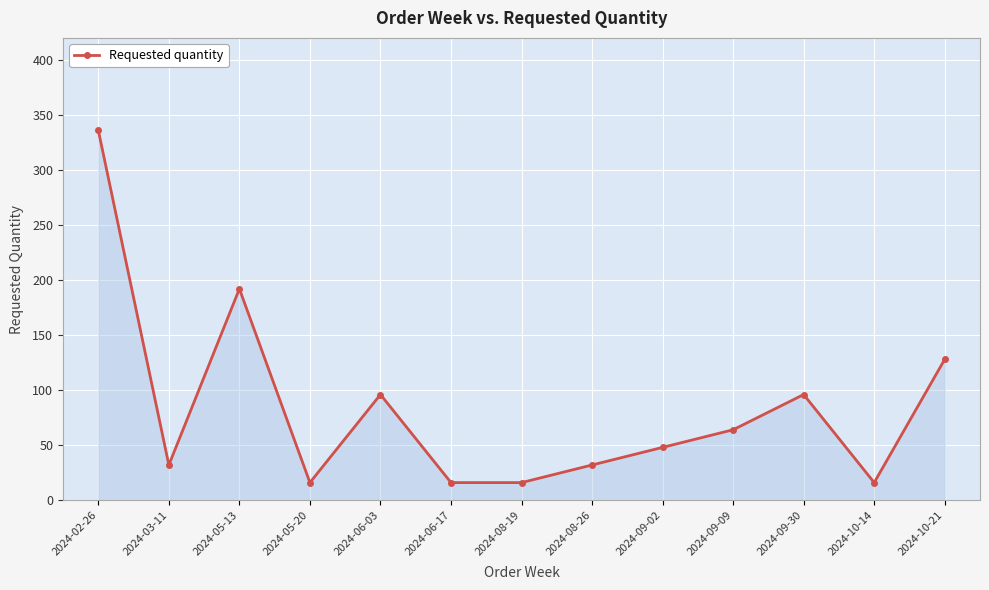

Is it true that the value at 2024-09-02 is 22?

False